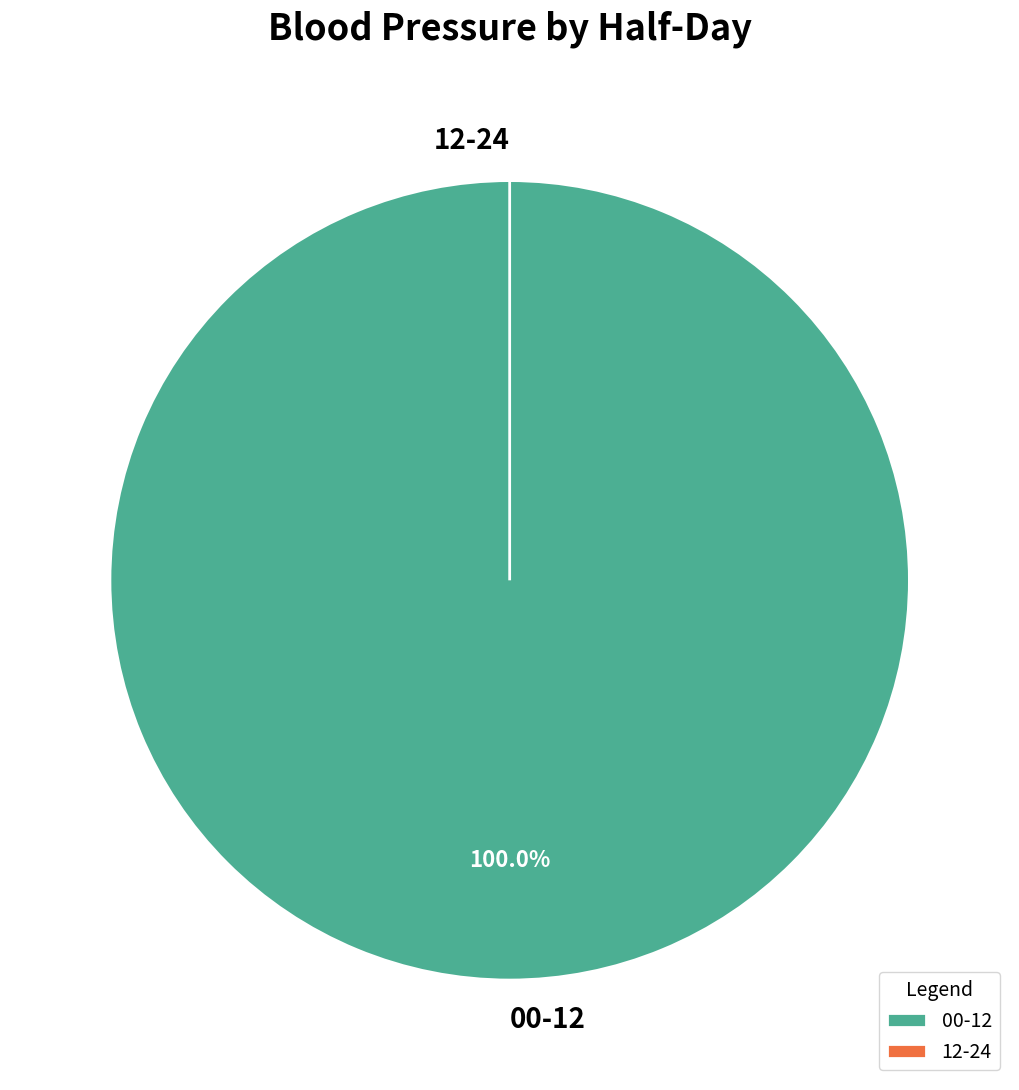

How many segments does this pie chart have?

2